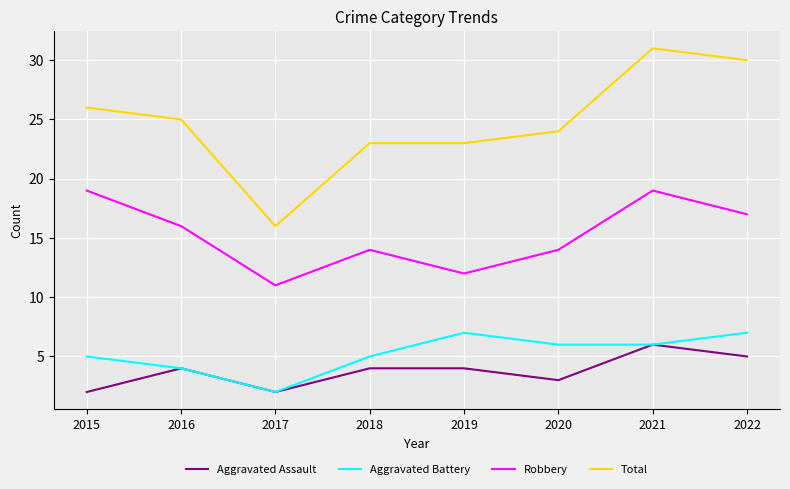

Does the chart display data point markers on the line(s)?

No